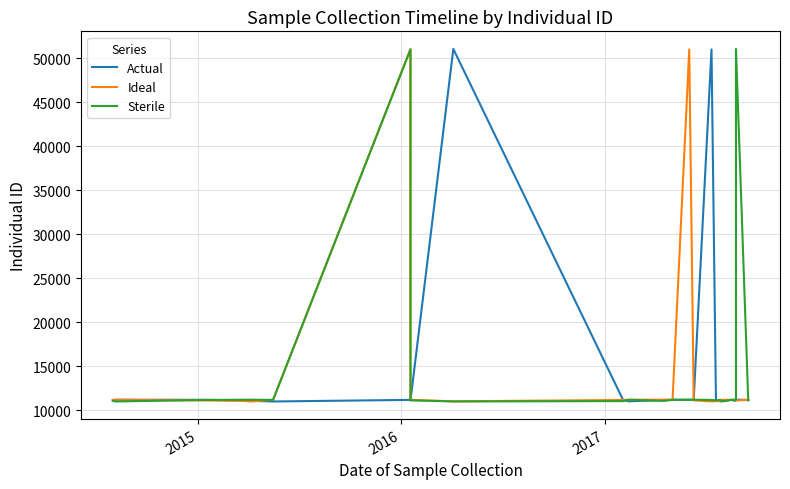

What value does the Ideal series have at 2015, to the nearest 50?

11200